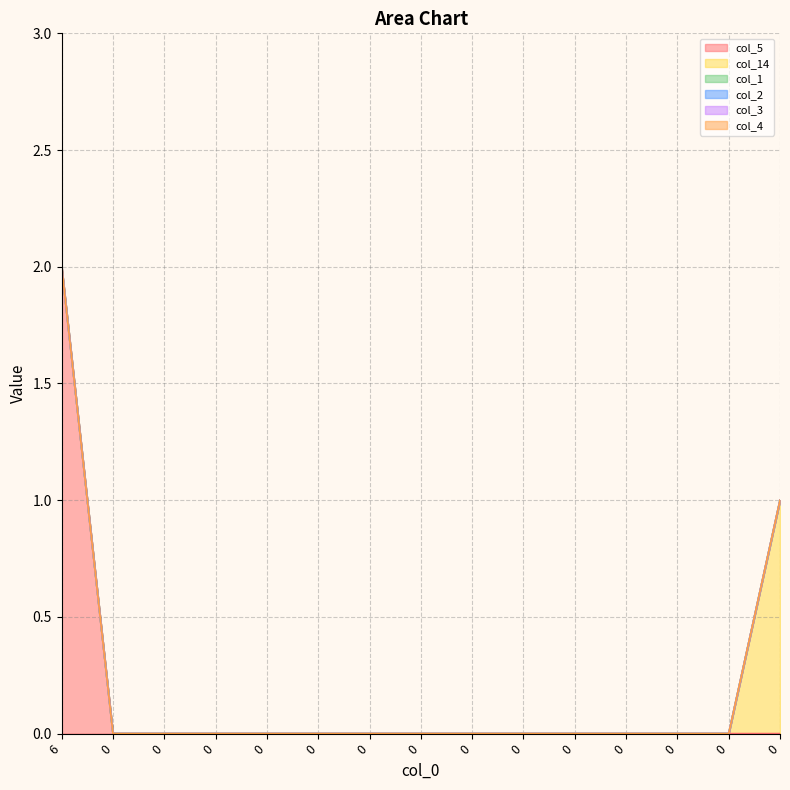

Reading left to right, transcribe all the data shown in this chart.

col_5: 6=2	0=0	0=0	0=0	0=0	0=0	0=0	0=0	0=0	0=0	0=0	0=0	0=0	0=0	0=0
col_14: 6=0	0=0	0=0	0=0	0=0	0=0	0=0	0=0	0=0	0=0	0=0	0=0	0=0	0=0	0=1
col_1: 6=0	0=0	0=0	0=0	0=0	0=0	0=0	0=0	0=0	0=0	0=0	0=0	0=0	0=0	0=0
col_2: 6=0	0=0	0=0	0=0	0=0	0=0	0=0	0=0	0=0	0=0	0=0	0=0	0=0	0=0	0=0
col_3: 6=0	0=0	0=0	0=0	0=0	0=0	0=0	0=0	0=0	0=0	0=0	0=0	0=0	0=0	0=0
col_4: 6=0	0=0	0=0	0=0	0=0	0=0	0=0	0=0	0=0	0=0	0=0	0=0	0=0	0=0	0=0